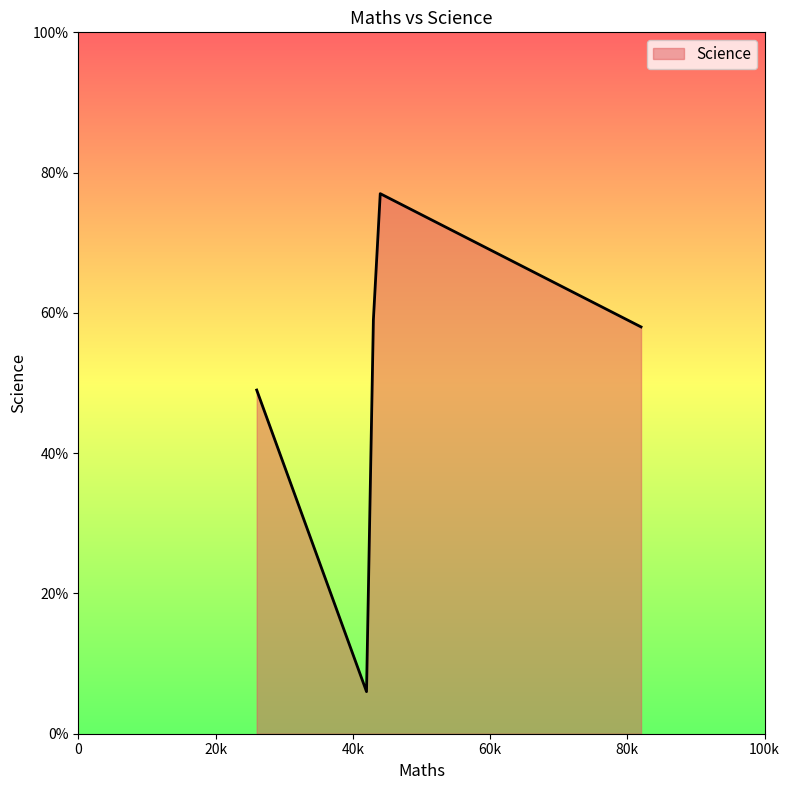

How many interior local peaks (higher than both neighbors) does the data have?

1